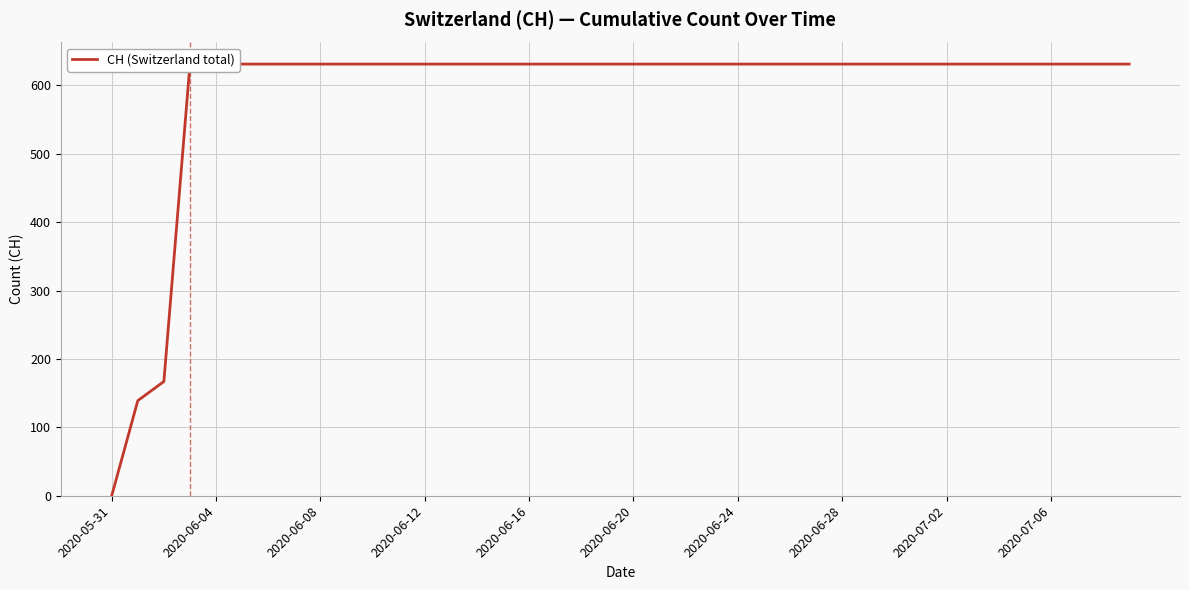

Between 2020-06-04 and 26, which is larger?

26